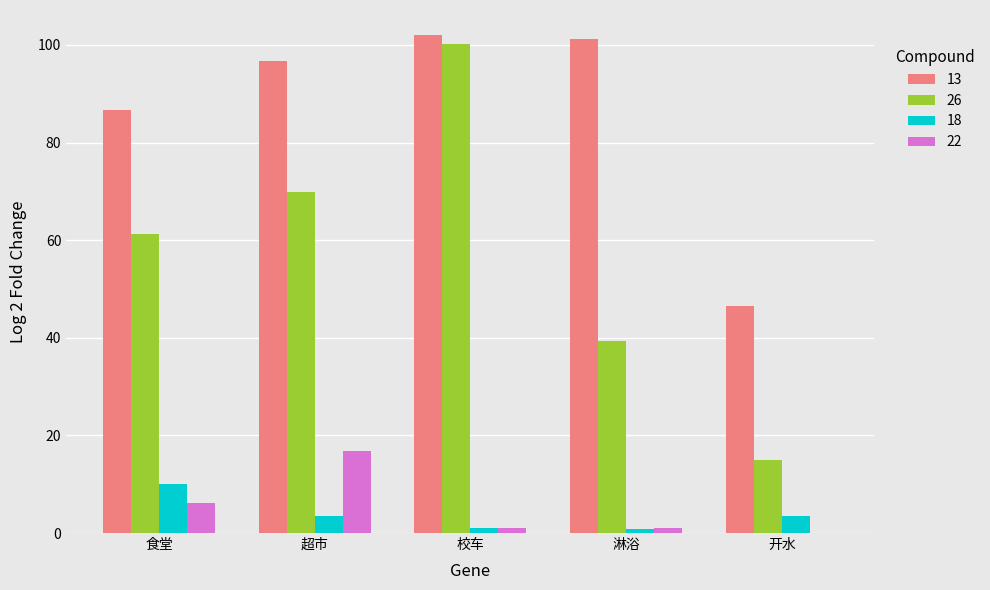

Which series has the largest range (max minus min)?

26